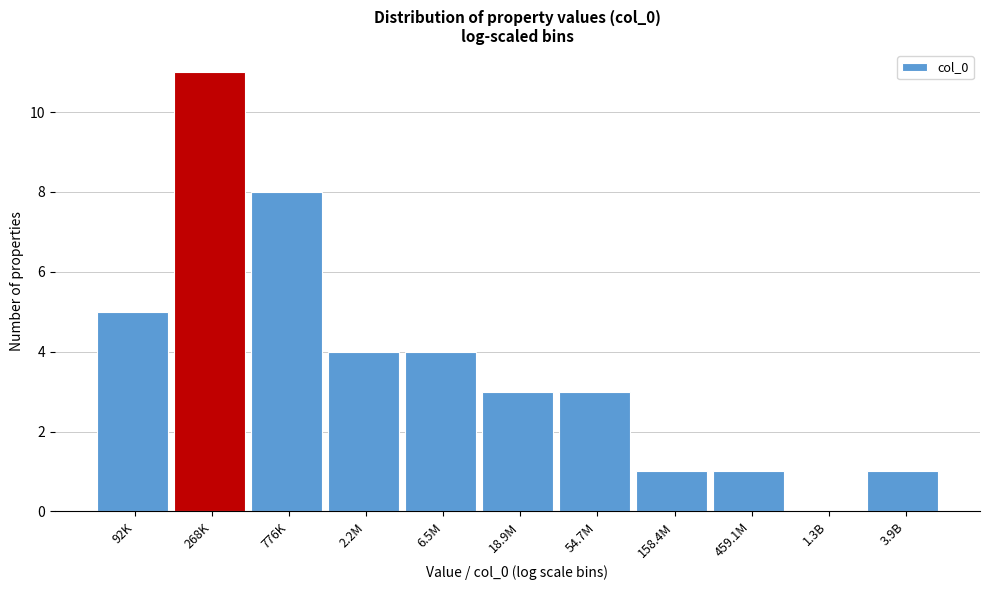

Reading right to left, extract all data points from this chart.

3.9B=1	1.3B=0	459.1M=1	158.4M=1	54.7M=3	18.9M=3	6.5M=4	2.2M=4	776K=8	268K=11	92K=5